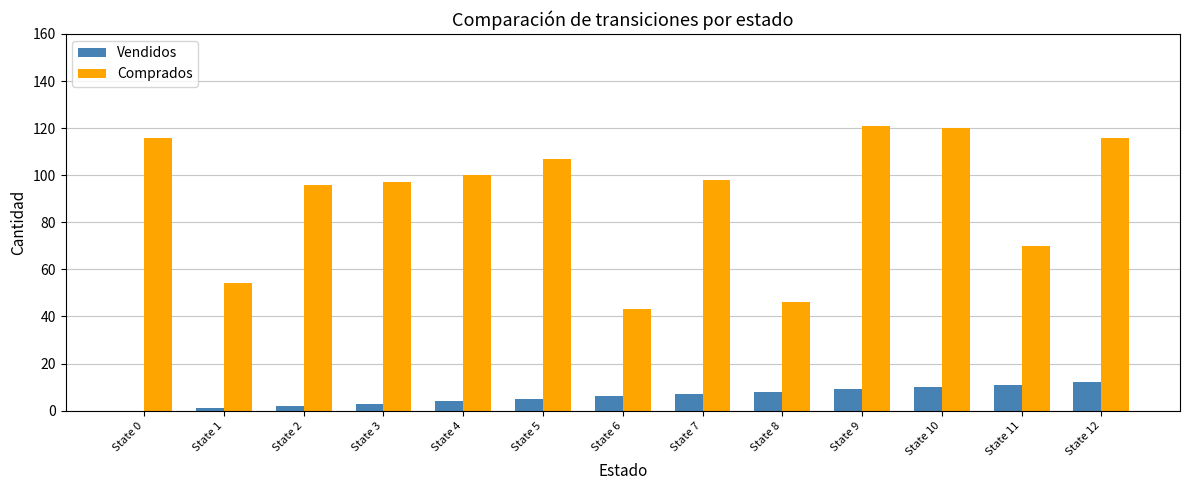

Is the value of Comprados at State 10 greater than the value of Vendidos at State 0?

Yes